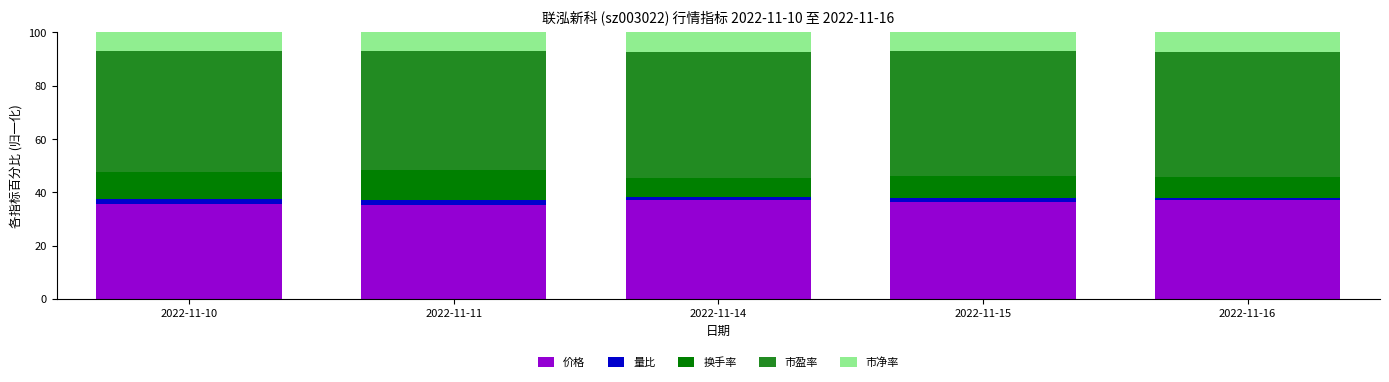

What is the total value across all series at 2022-11-15?

100.0